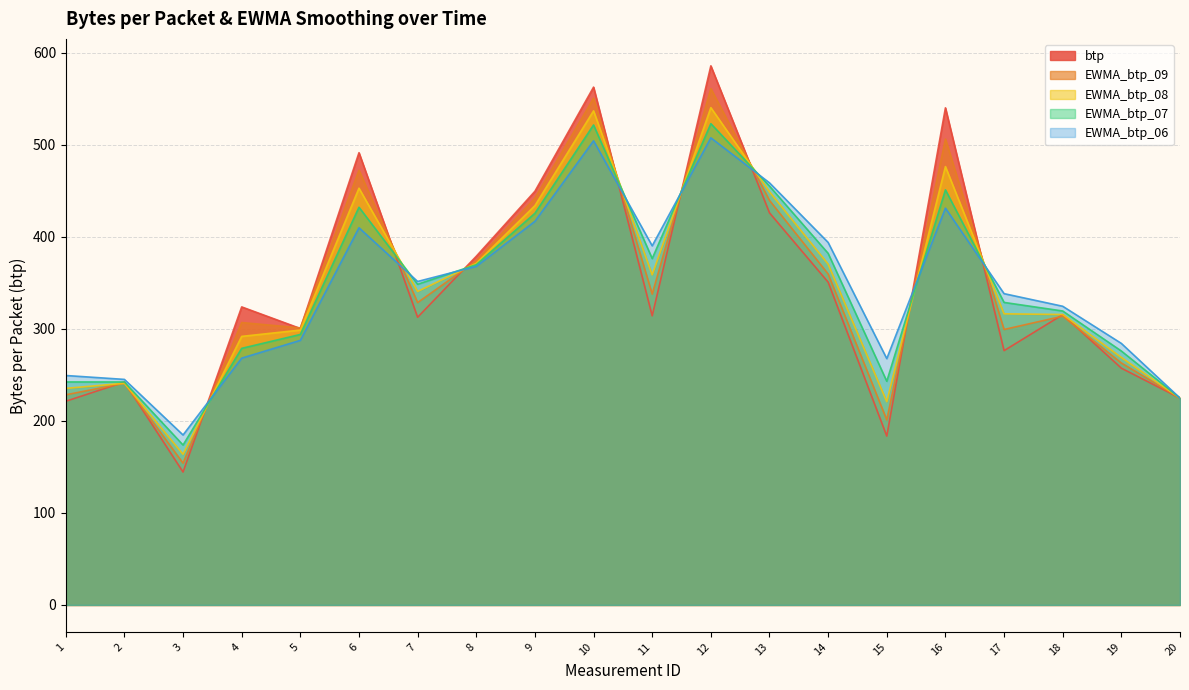

How many interior local peaks does the EWMA_btp_07 series have?

4